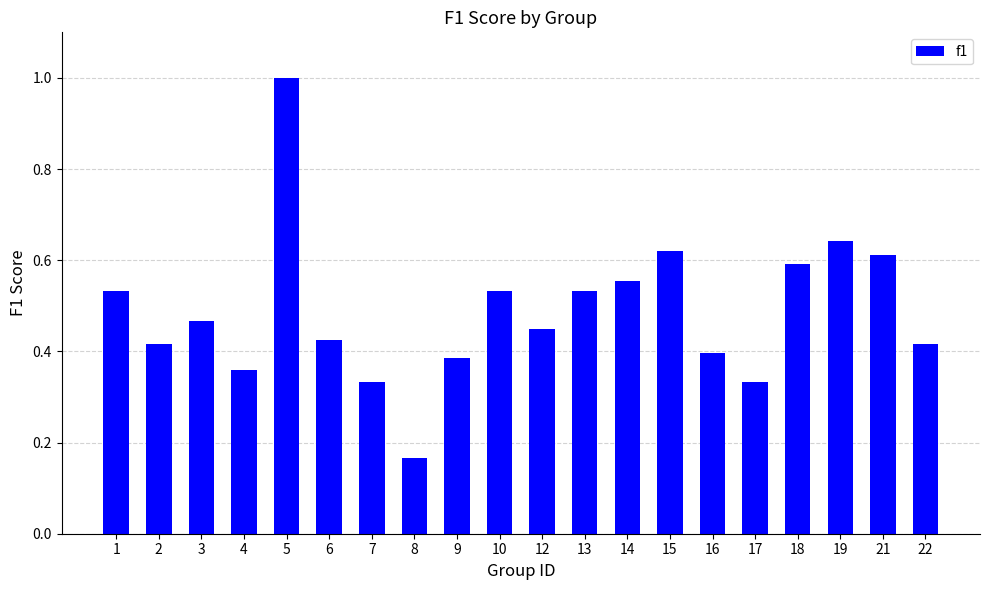

Between 3 and 16, which is larger?

3